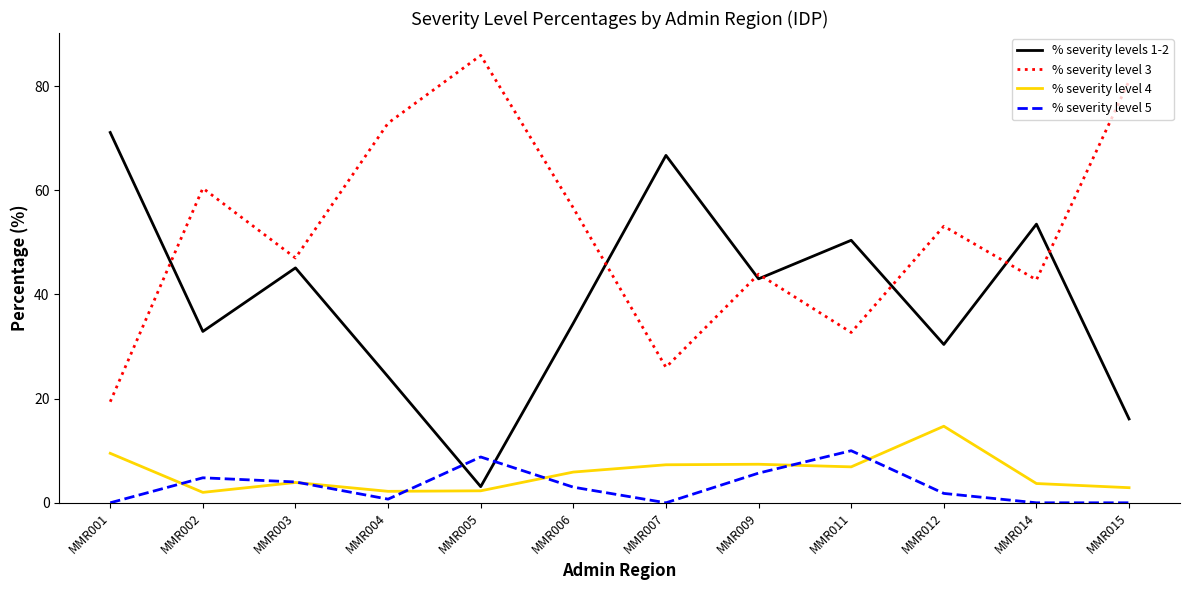

Which series has the largest range (max minus min)?

% severity levels 1-2